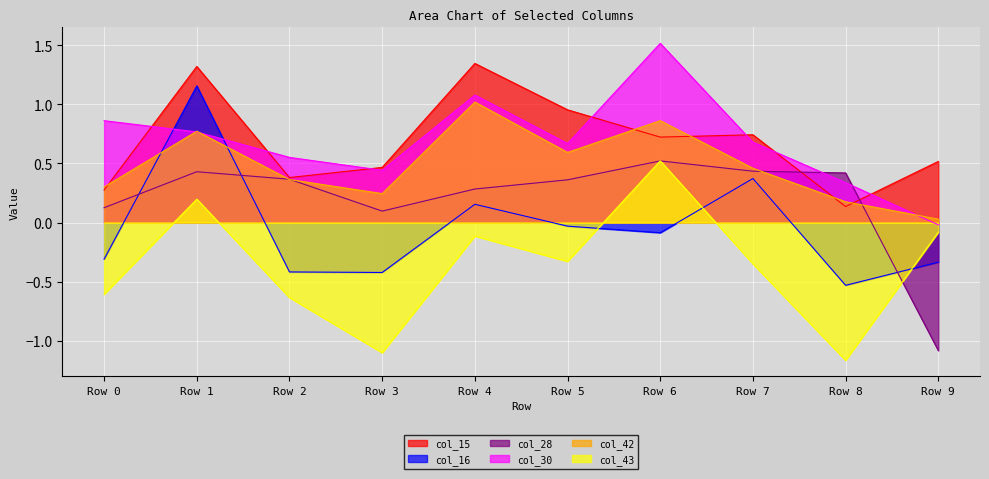

Reading left to right, extract all data points from this chart.

col_15: 0.3	1.3	0.4	0.5	1.3	1.0	0.7	0.7	0.1	0.5
col_16: -0.3	1.2	-0.4	-0.4	0.2	-0.0	-0.1	0.4	-0.5	-0.3
col_28: 0.1	0.4	0.4	0.1	0.3	0.4	0.5	0.4	0.4	-1.1
col_30: 0.9	0.8	0.6	0.4	1.1	0.7	1.5	0.7	0.3	-0.0
col_42: 0.3	0.8	0.4	0.2	1.0	0.6	0.9	0.5	0.2	0.0
col_43: -0.6	0.2	-0.6	-1.1	-0.1	-0.3	0.5	-0.3	-1.2	-0.1